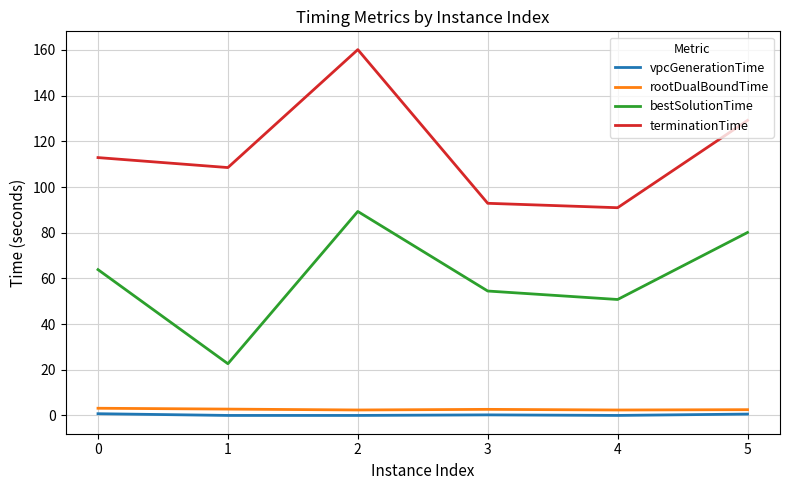

Which series has the largest range (max minus min)?

terminationTime